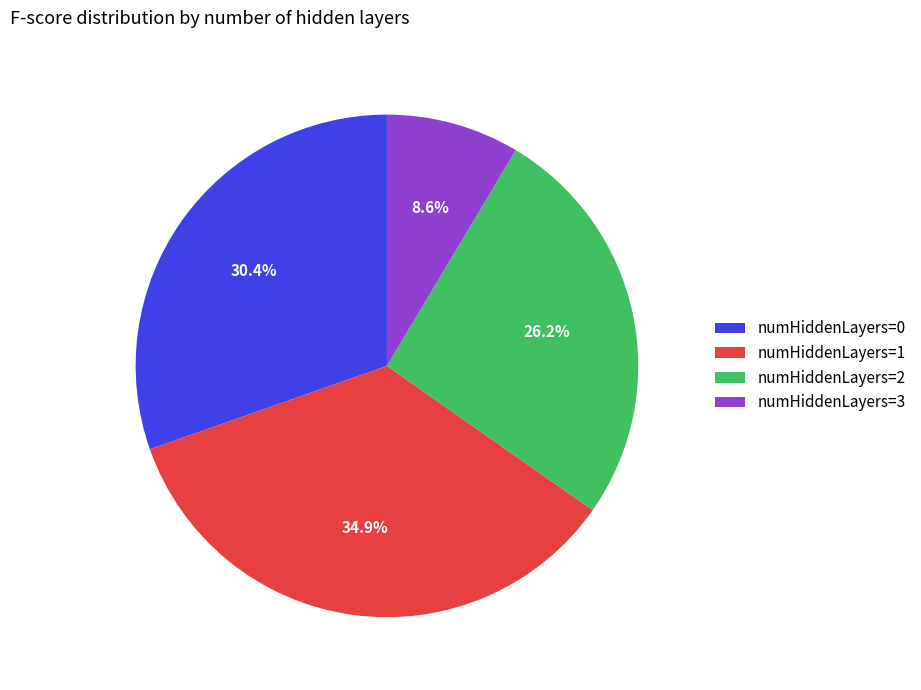

The numHiddenLayers=2 slice represents 26% of the pie. True or false?

True